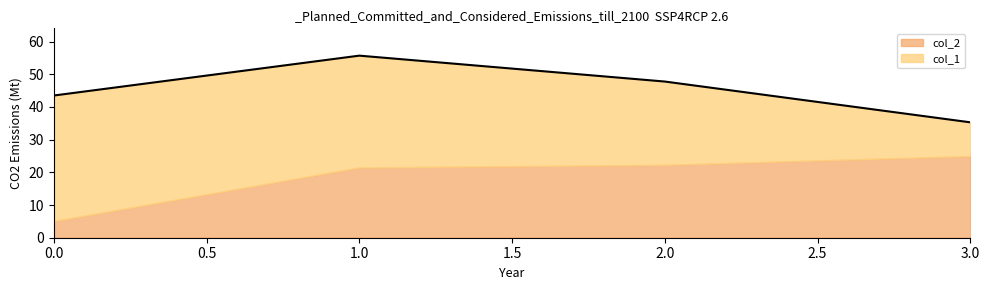

Between 1 and 3, which series saw the biggest shift?

col_1